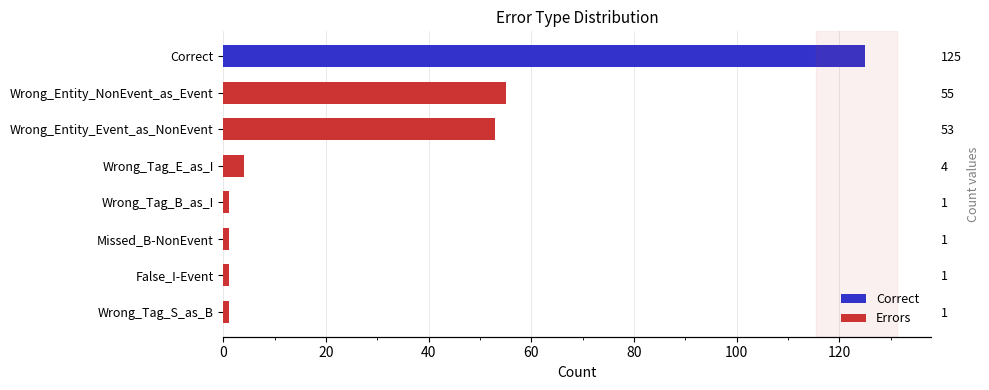

Is it true that the value at Wrong_Entity_NonEvent_as_Event is 55?

True